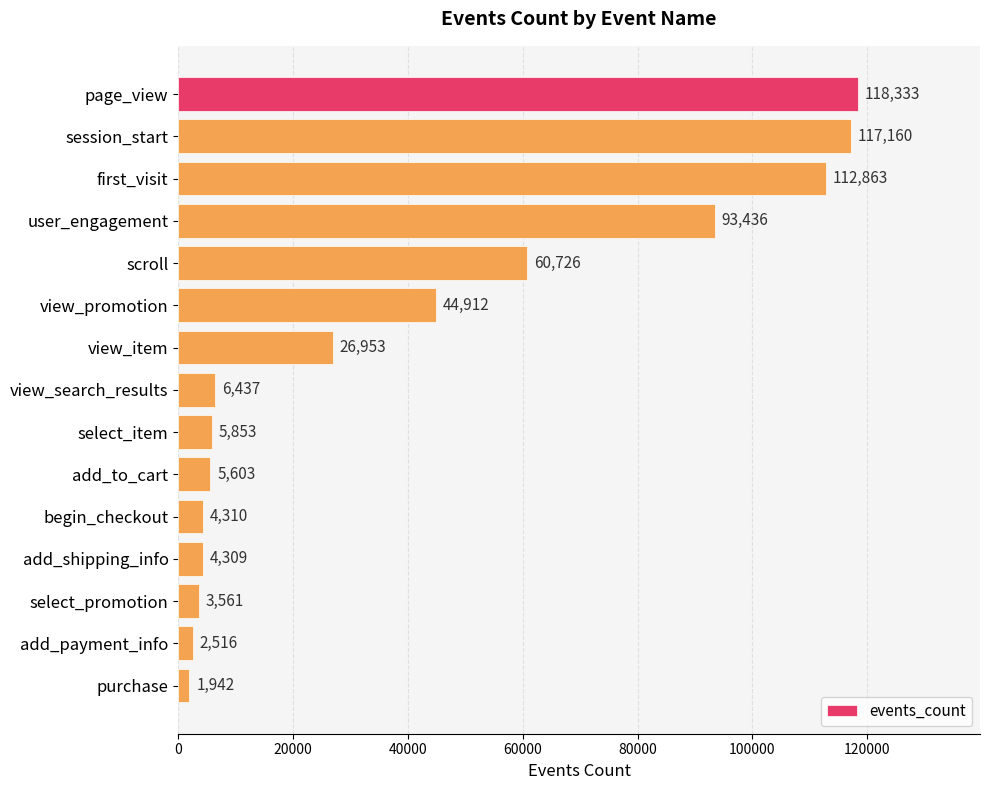

What is the value of the 10th bar from the top?

5603